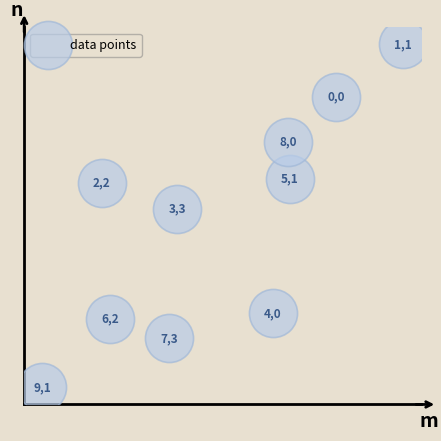

How many points are shown in the scatter plot?

10